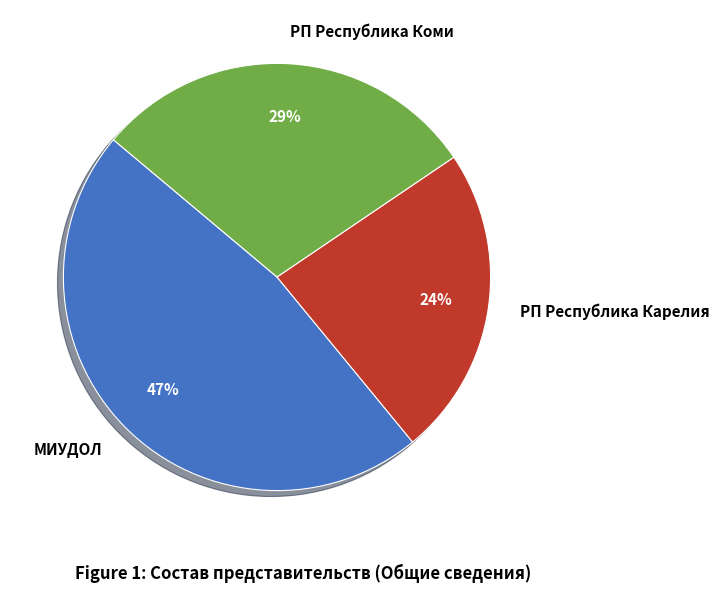

To the nearest percent, what percentage of the pie is МИУДОЛ?

47%